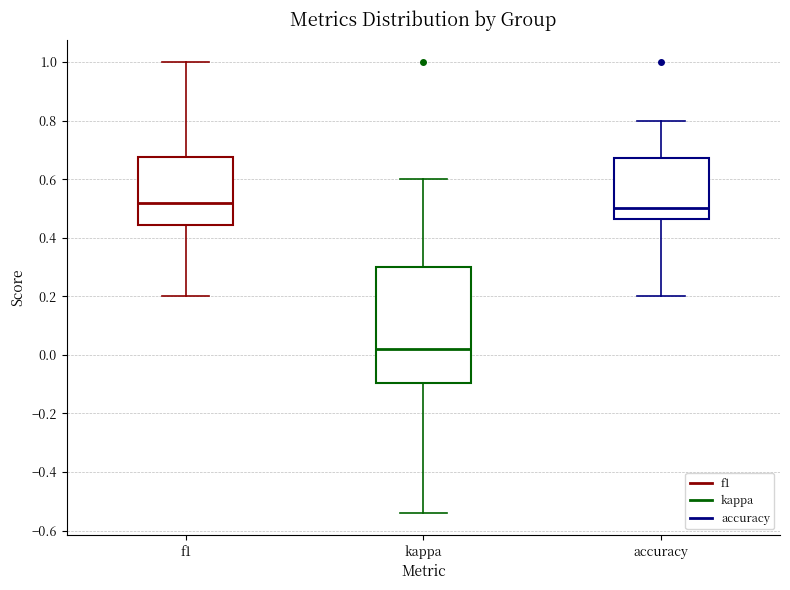

Reading left to right, read every box against the y-axis: the position of its median line, the range the box covers, and the ends of its whiskers. The values are not printed on the chart, so give them approximately, as read against the axis.

f1: median 0.52, box 0.44 to 0.68, whiskers 0.20 to 1.00
kappa: median 0.02, box -0.10 to 0.30, whiskers -0.54 to 0.60
accuracy: median 0.50, box 0.46 to 0.68, whiskers 0.20 to 0.80